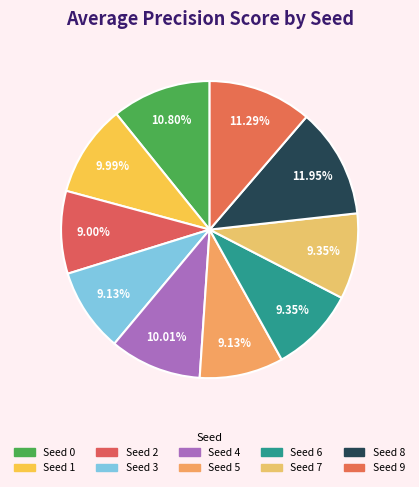

Count the number of slices in the pie.

10